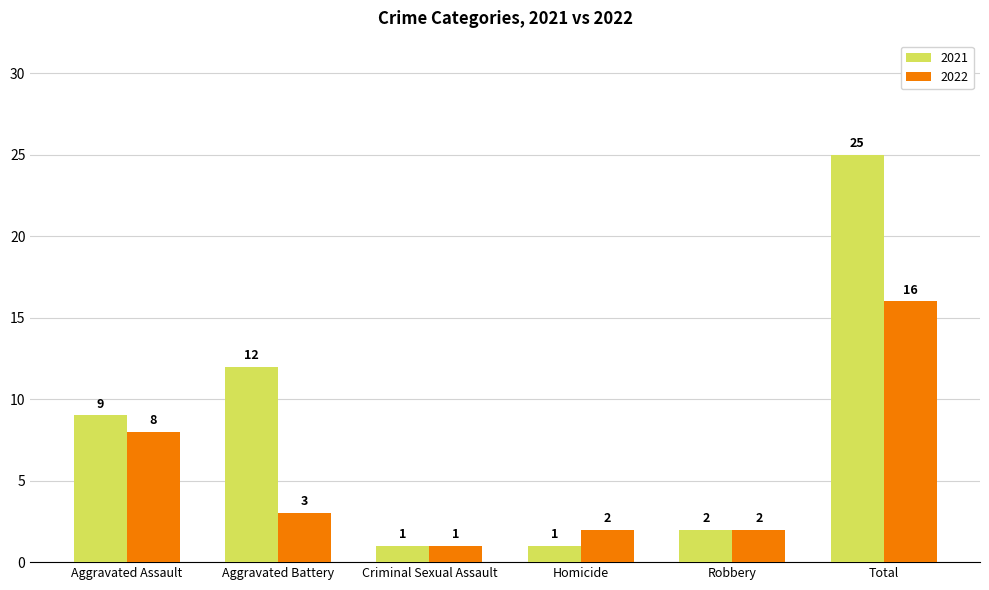

The 2021 series shows 1 at Homicide. True or false?

True